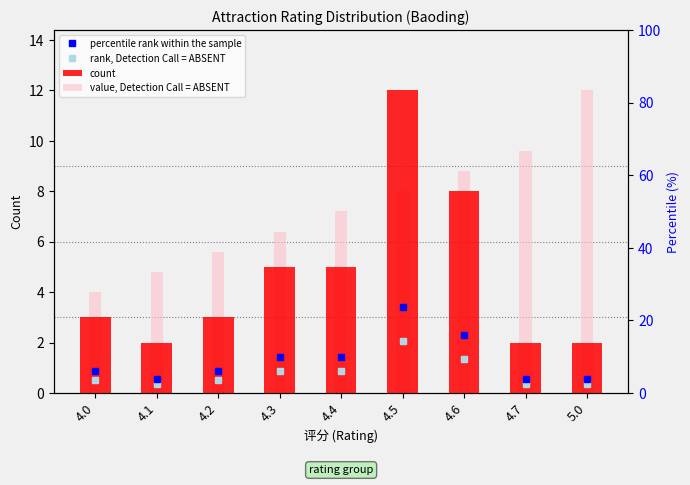

Reading left to right, what are all the values shown in this chart?

percentile rank within the sample: 4.0=0.9	4.1=0.6	4.2=0.9	4.3=1.4	4.4=1.4	4.5=3.4	4.6=2.3	4.7=0.6	5.0=0.6
rank, Detection Call = ABSENT: 4.0=0.5	4.1=0.3	4.2=0.5	4.3=0.9	4.4=0.9	4.5=2.1	4.6=1.4	4.7=0.3	5.0=0.3
count: 4.0=3.0	4.1=2.0	4.2=3.0	4.3=5.0	4.4=5.0	4.5=12.0	4.6=8.0	4.7=2.0	5.0=2.0
value, Detection Call = ABSENT: 4.0=4.0	4.1=4.8	4.2=5.6	4.3=6.4	4.4=7.2	4.5=8.0	4.6=8.8	4.7=9.6	5.0=12.0